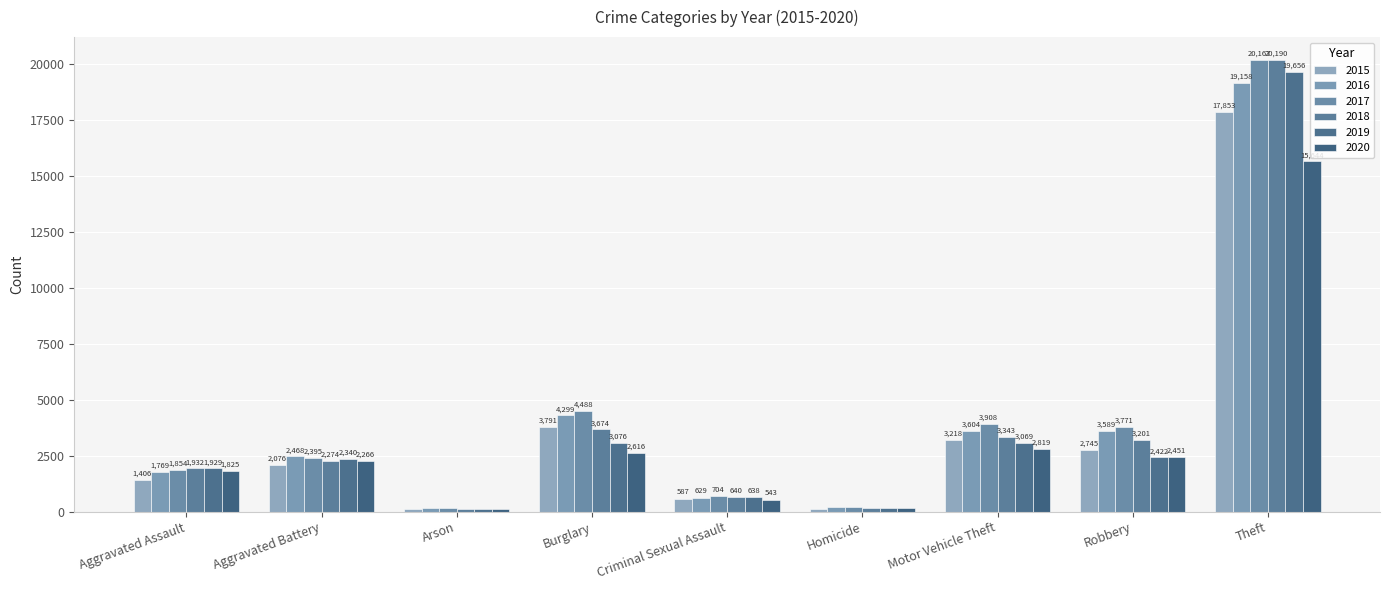

Which category has the lowest value in the 2020 series?

Arson